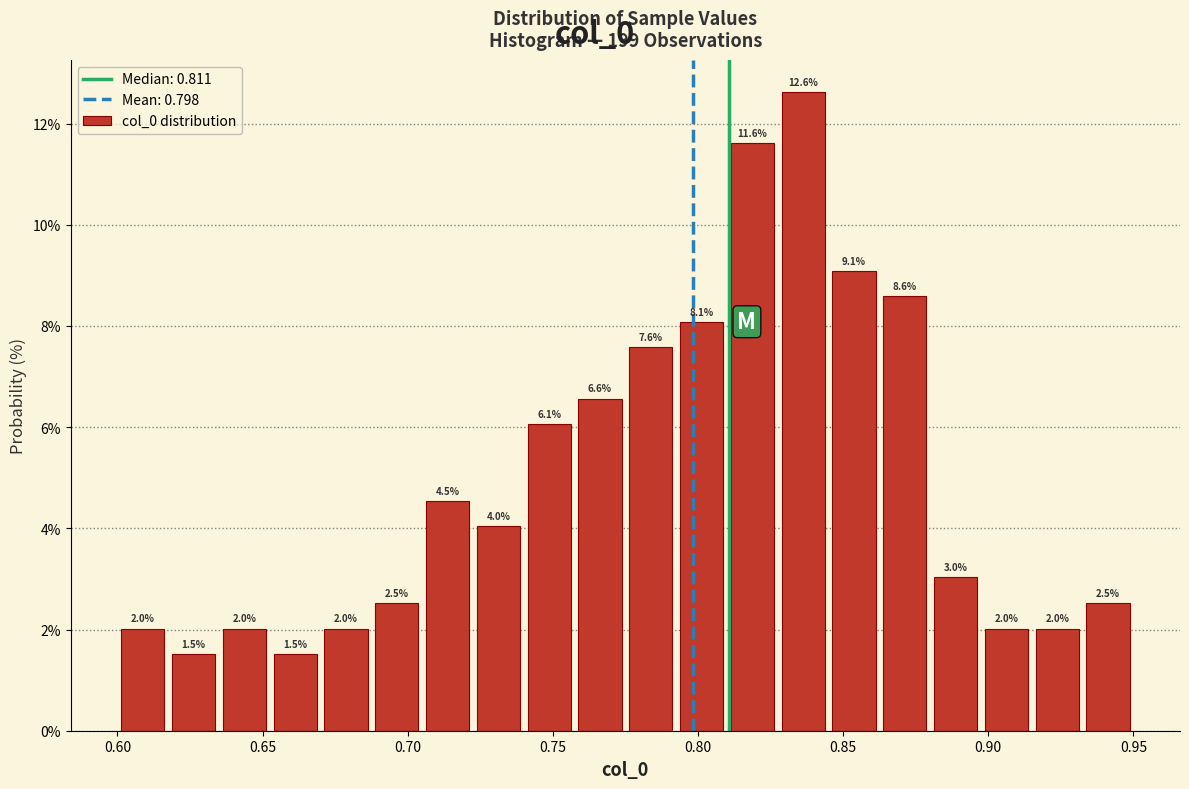

Read against the x-axis, roughly where is the centre of the tallest bar?

0.835